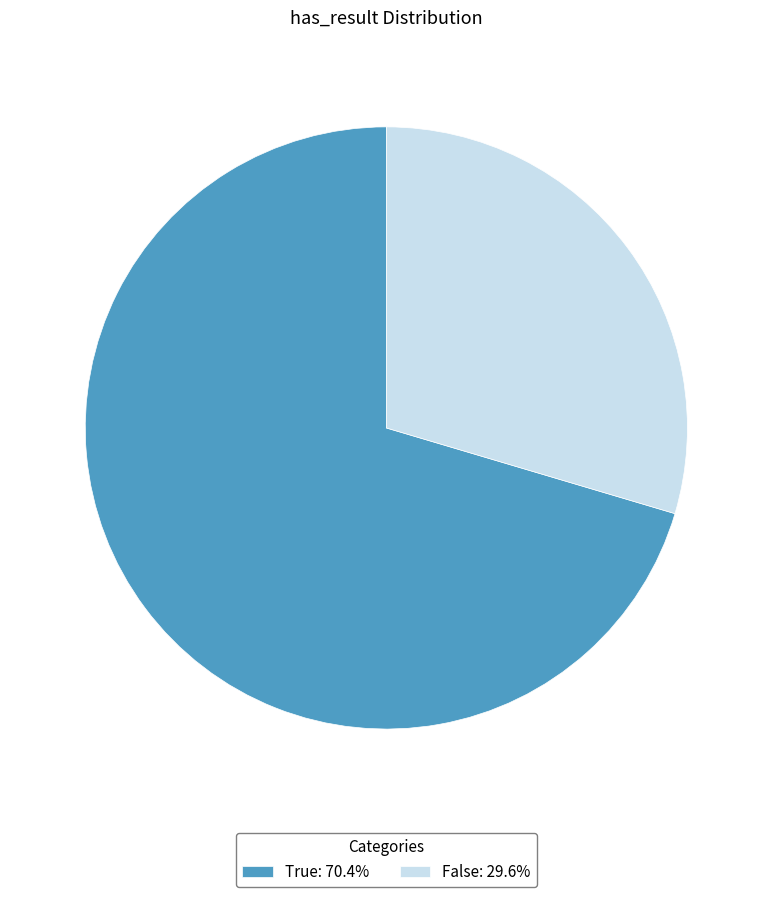

Rank the categories by value from highest to lowest.

True, False